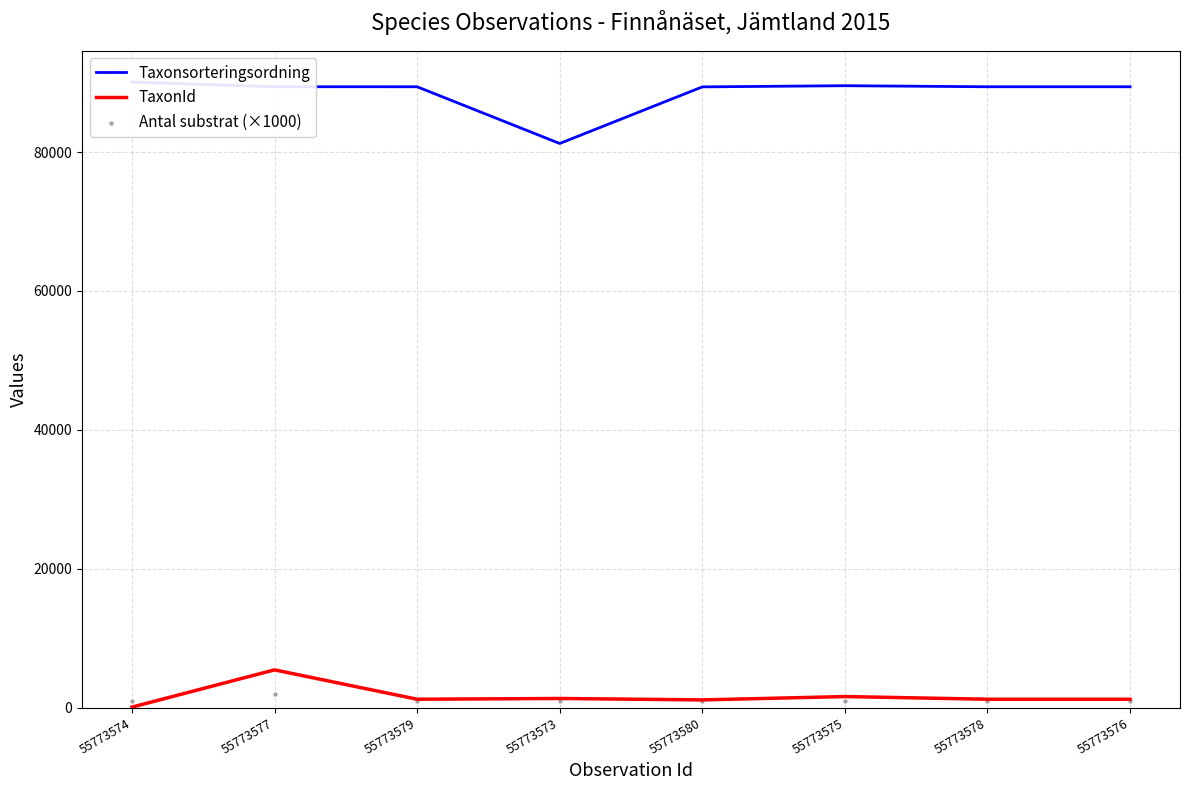

At which category is the sum across all series the highest?

55773577